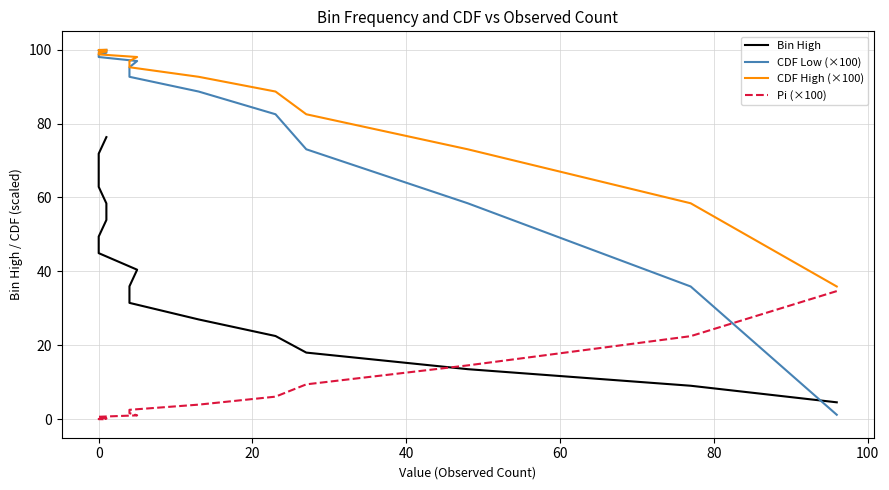

What is the difference between the maximum and second lowest values in the Pi (×100) series?

34.6